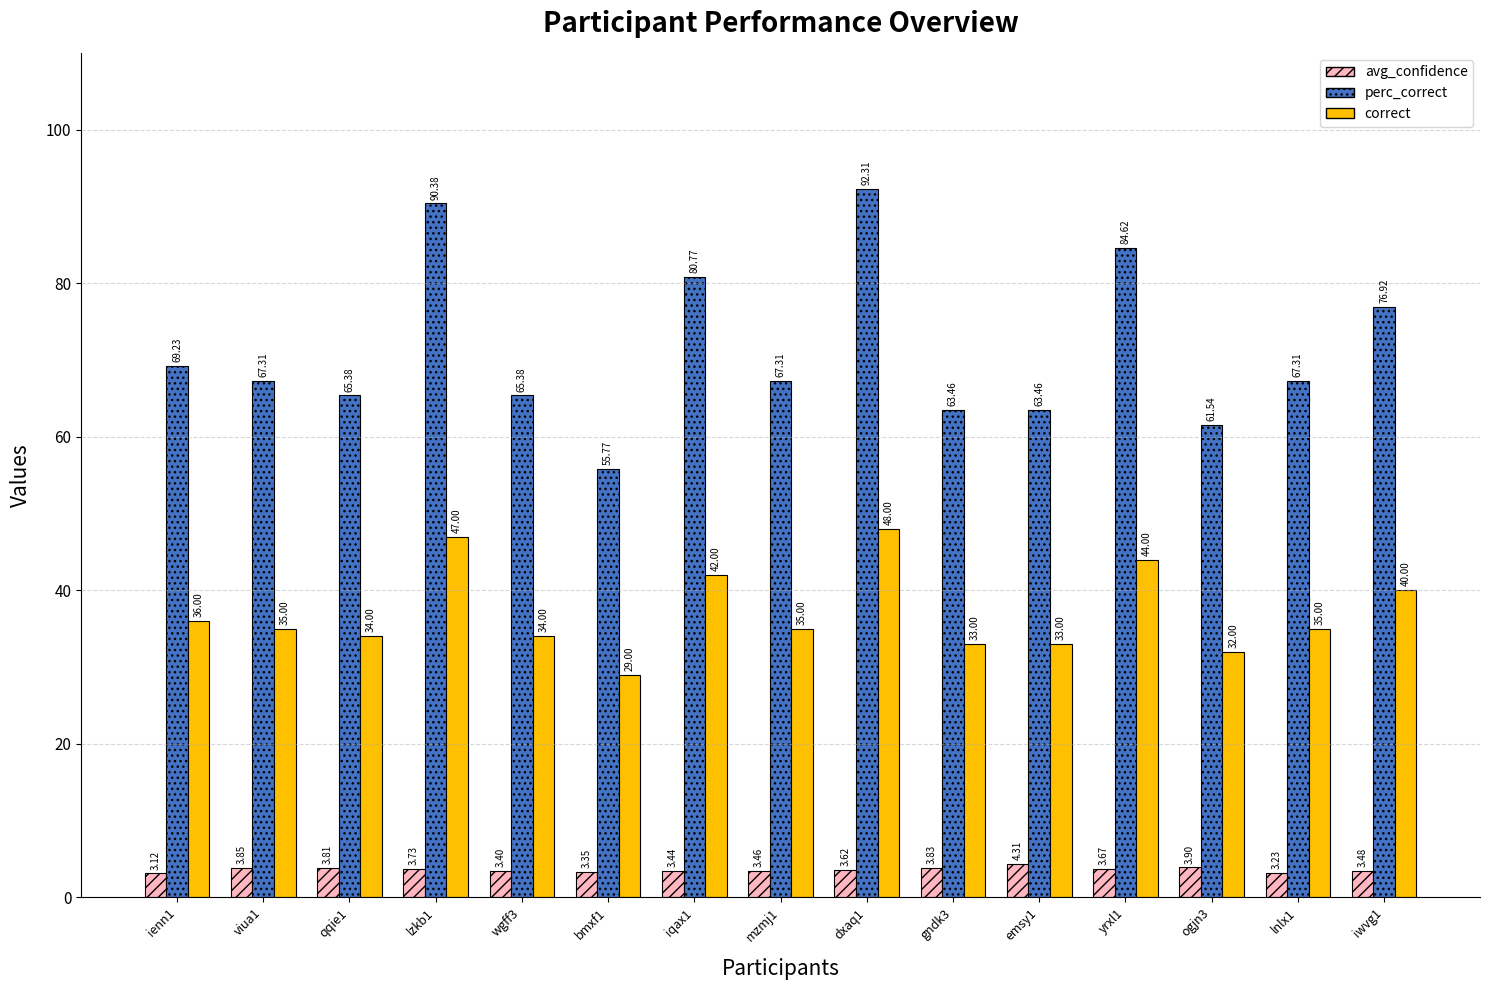

What is the sum of all perc_correct values?

1071.2